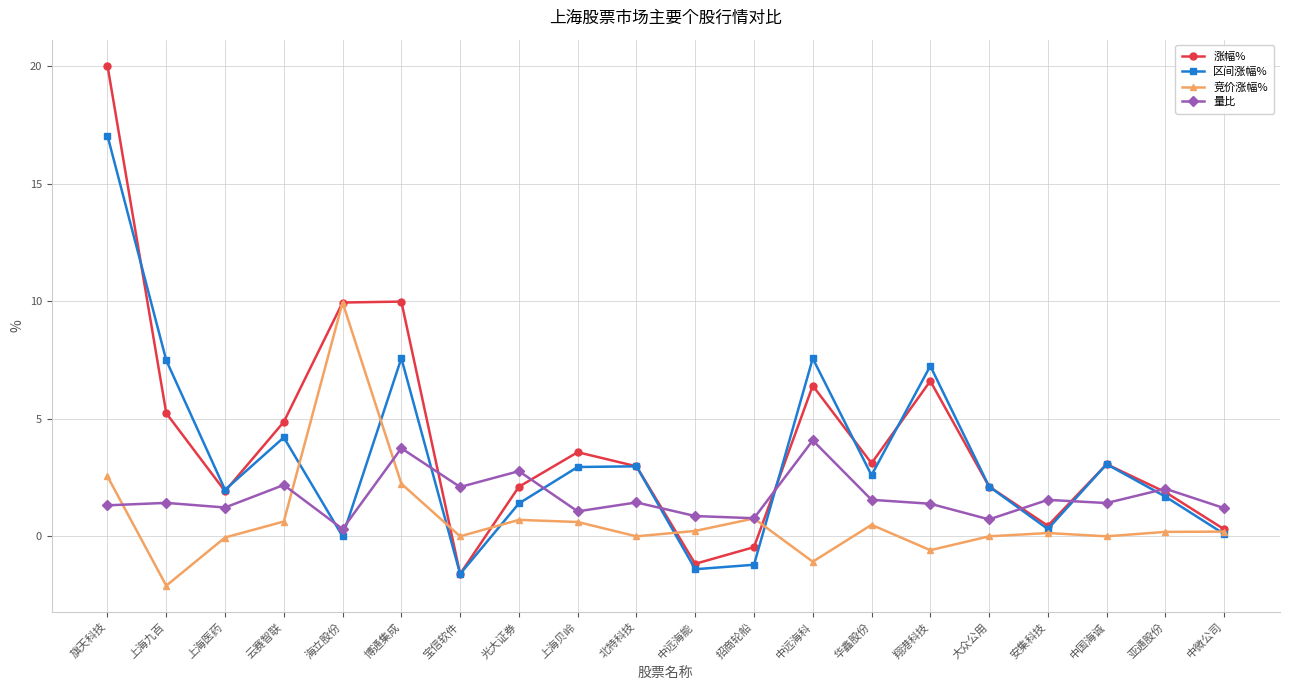

What is the spread (max minus min) of values at 中国海诚?

3.1